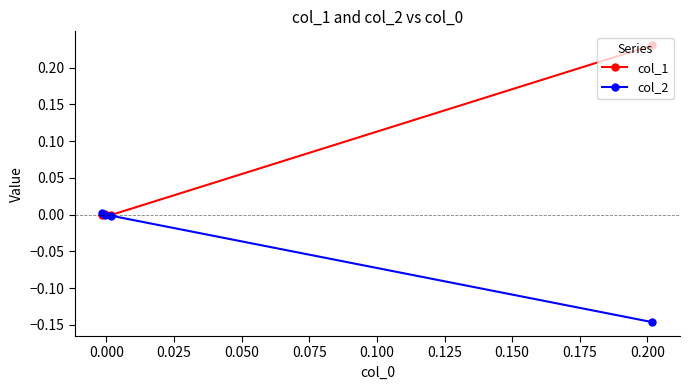

Is this an area chart (filled region under the line)?

No